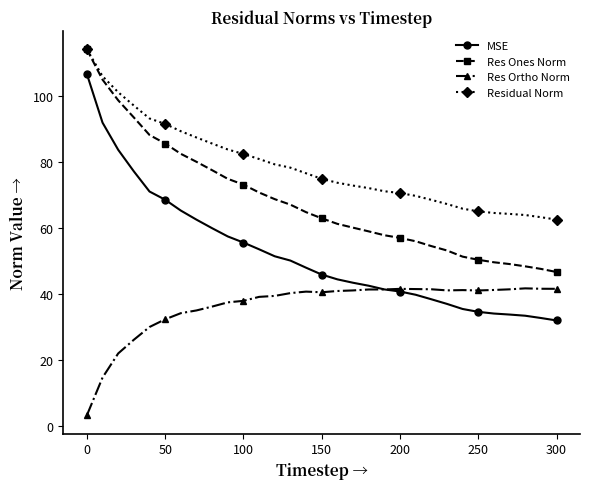

List the series in order of their overall mean, lowest first.

Res Ortho Norm, MSE, Res Ones Norm, Residual Norm